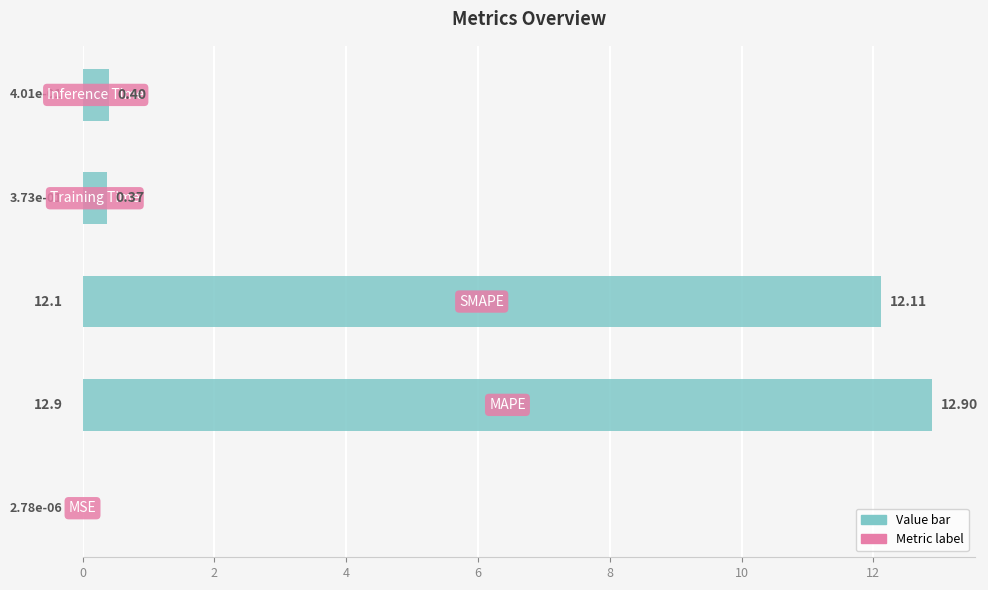

What is the sum of all values?

25.8